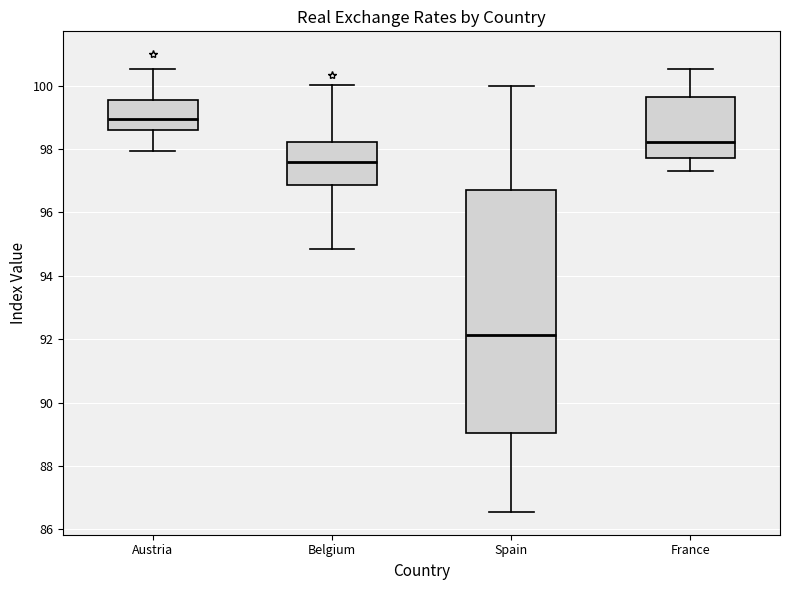

Which box's median line is the highest?

Austria